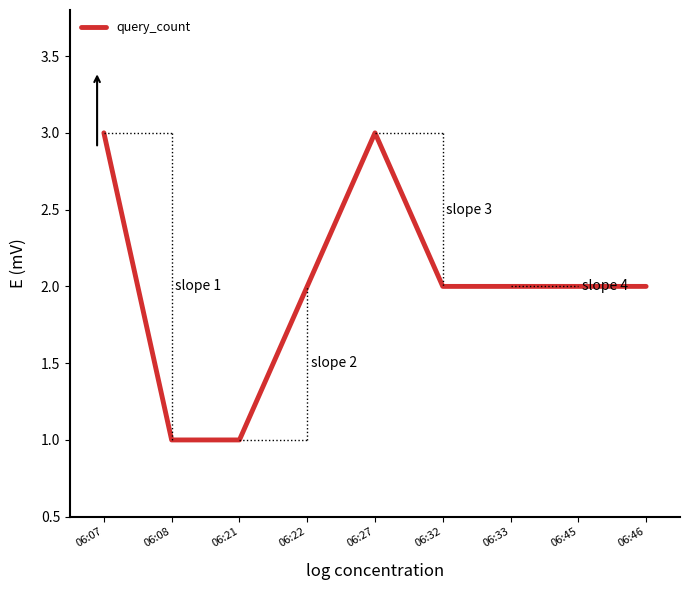

What is the maximum value shown in the chart?

3